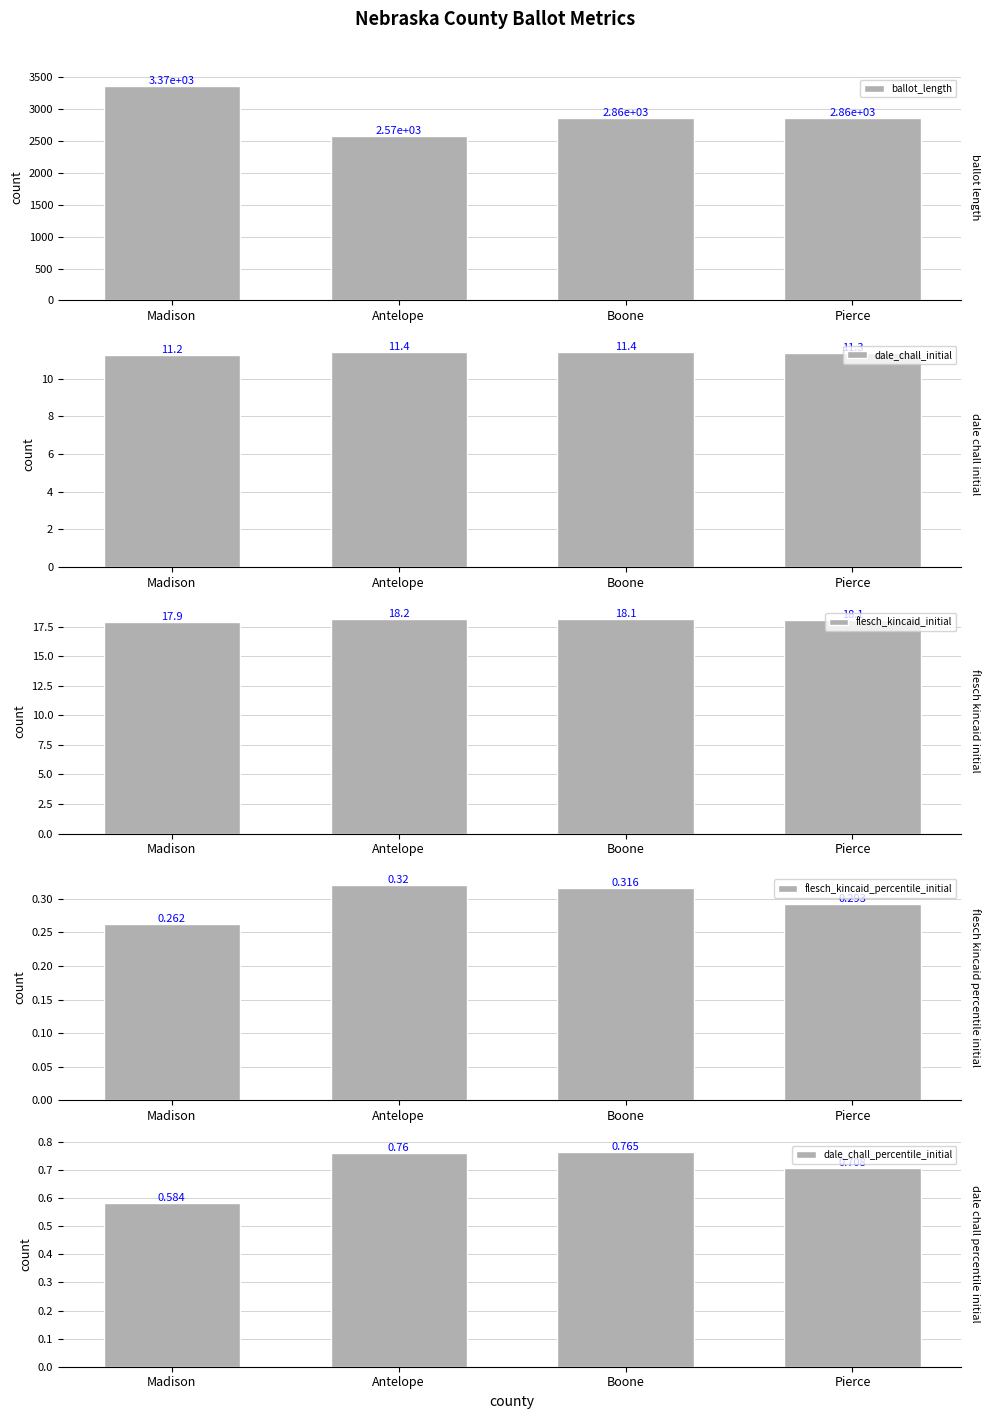

What are all the series names shown in the legend?

ballot_length, dale_chall_initial, flesch_kincaid_initial, flesch_kincaid_percentile_initial, dale_chall_percentile_initial